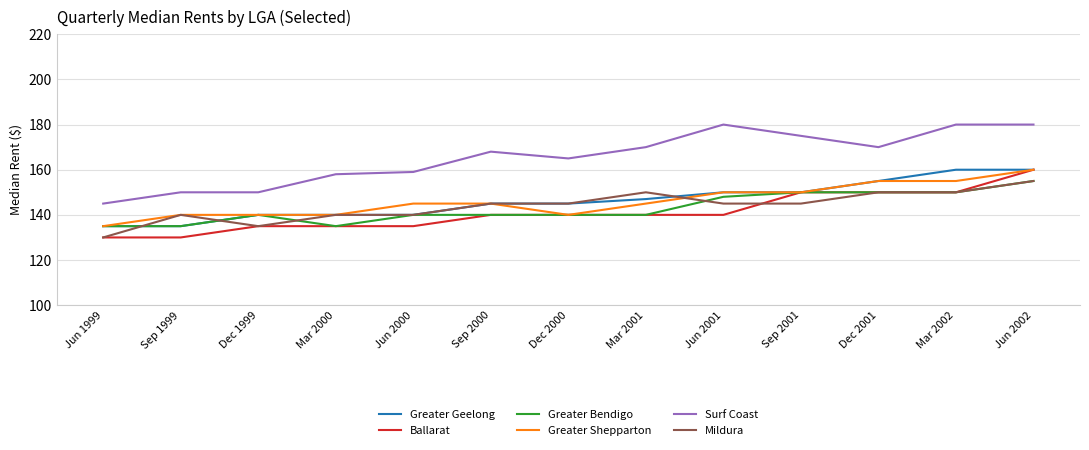

Is this an area chart (filled region under the line)?

No